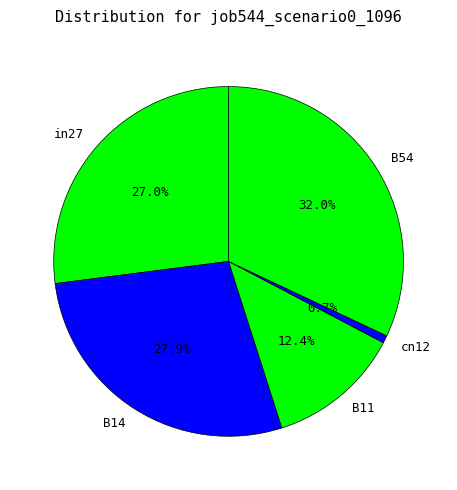

Combined, do in27 and B54 account for over 50%?

Yes